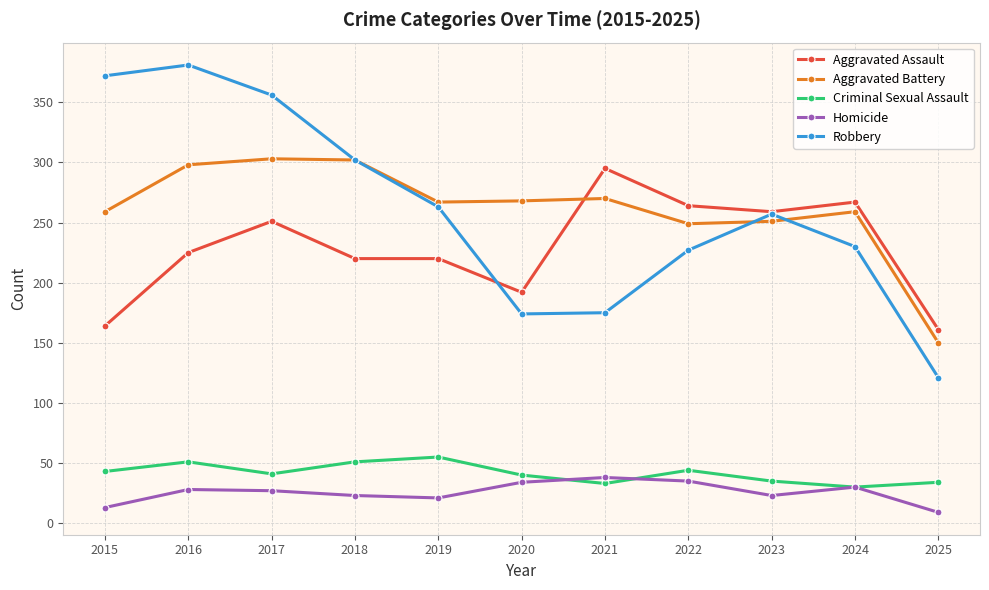

True or false: Homicide and Aggravated Assault cross at least once.

False